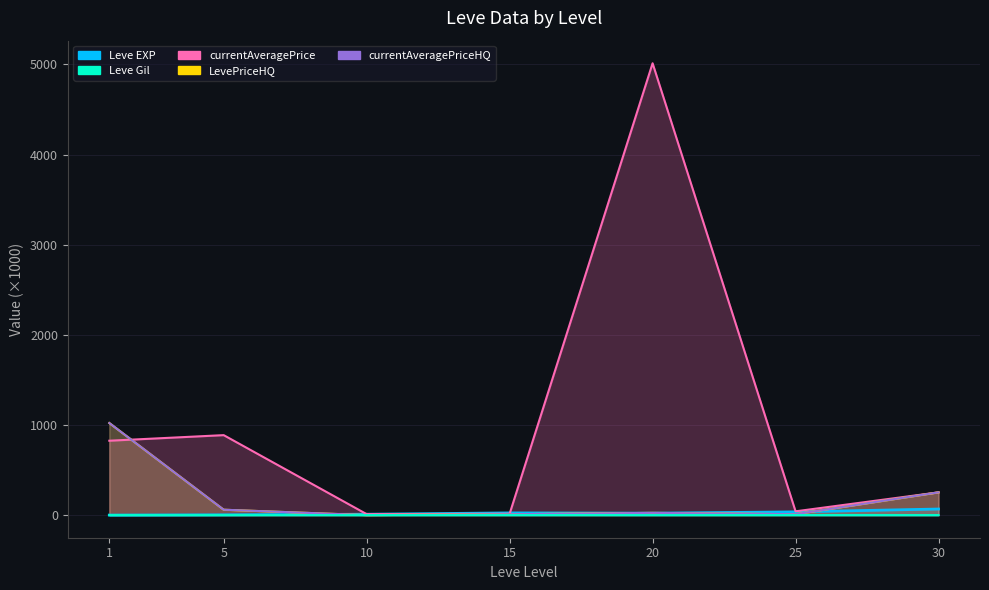

True or false: currentAveragePriceHQ and LevePriceHQ intersect in this chart.

False